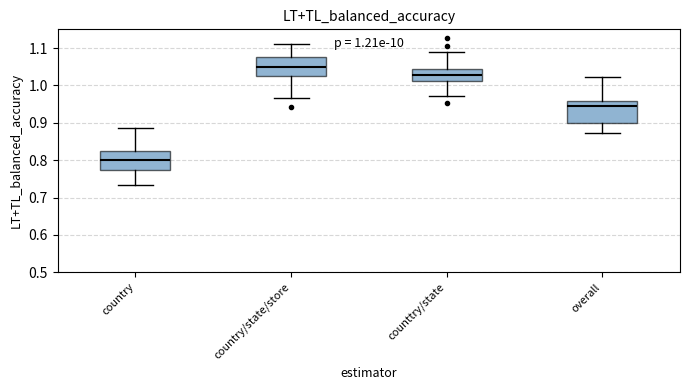

Which box's median line is the lowest?

country